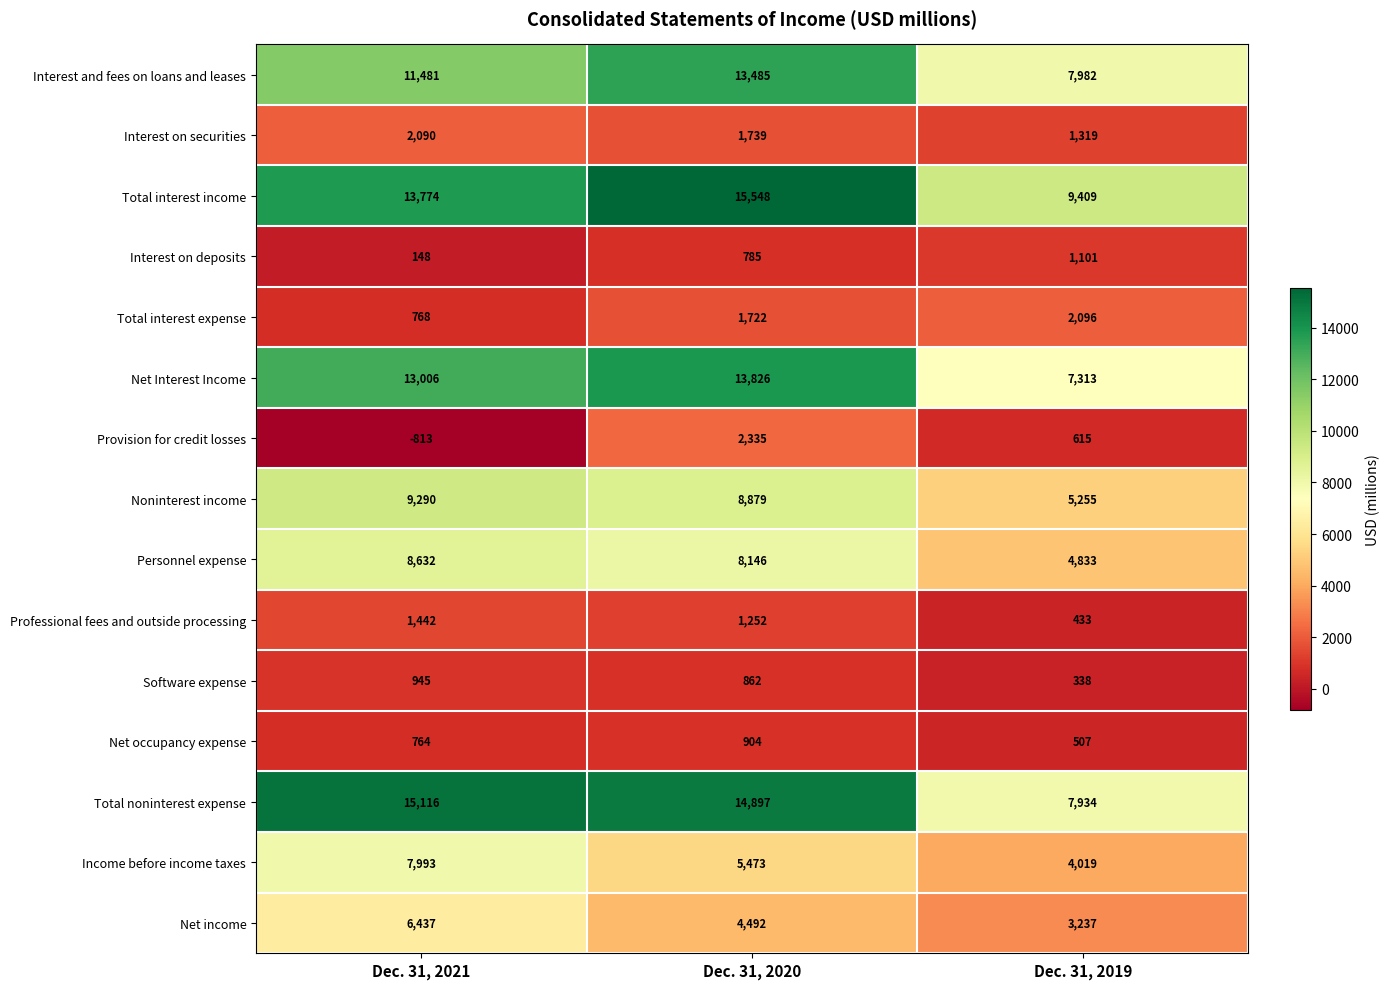

True or false: Total interest income has a value of 5002 at Dec. 31, 2019.

False